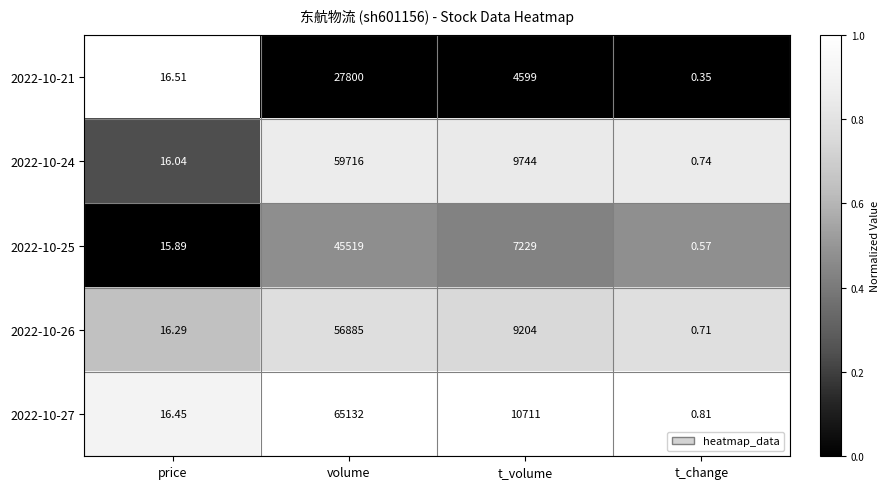

Where does the 2022-10-25 series first go above 7229?

volume